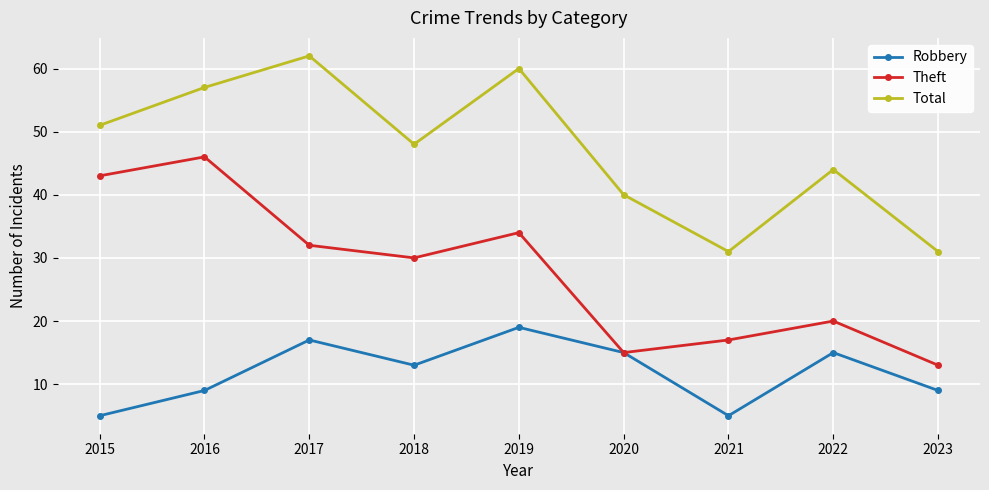

In Total, how many points are higher than both neighbors (excluding endpoints)?

3